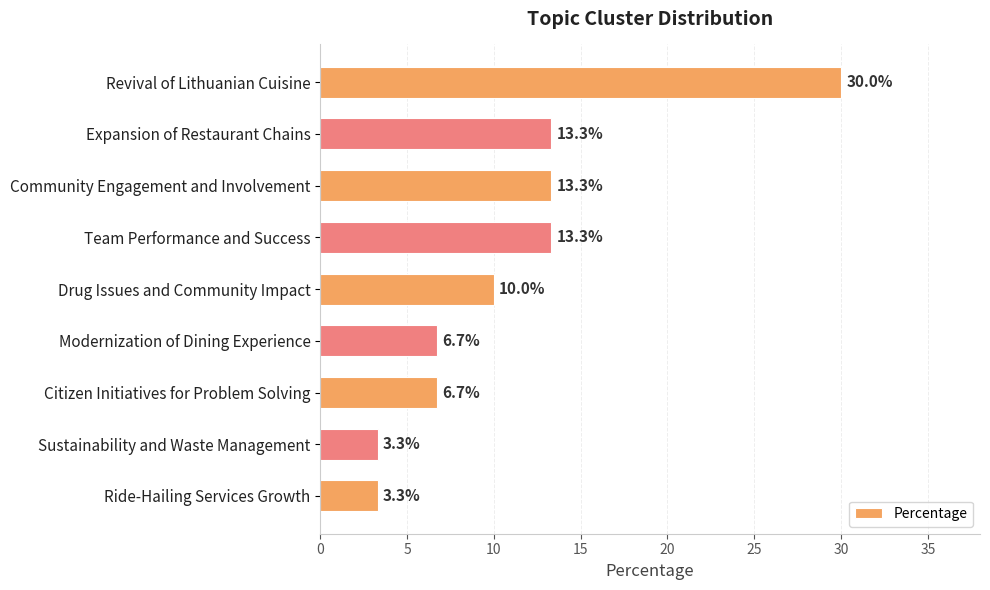

How many data points are less than 10?

4